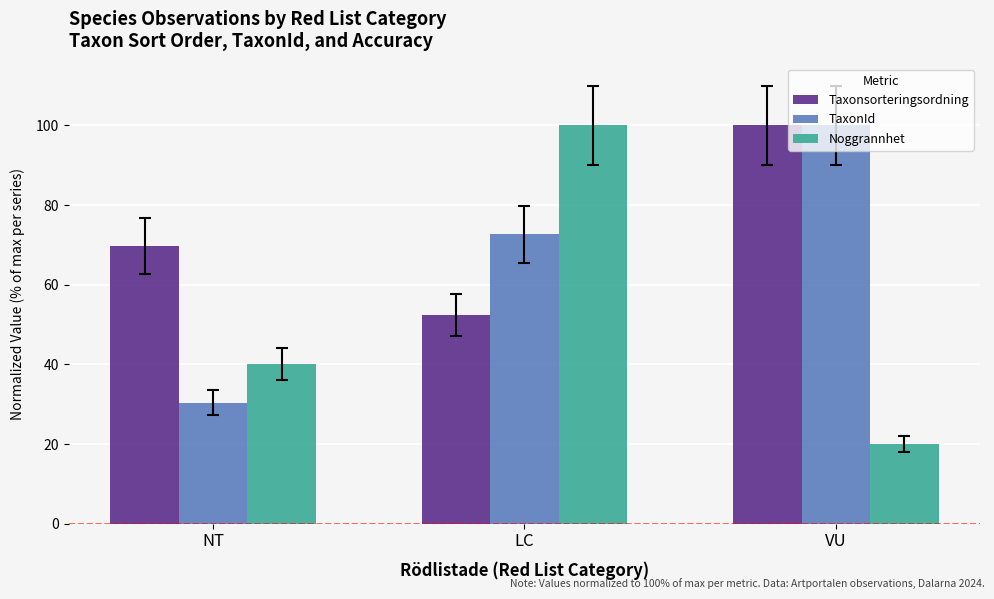

How many bars are there in total?

9